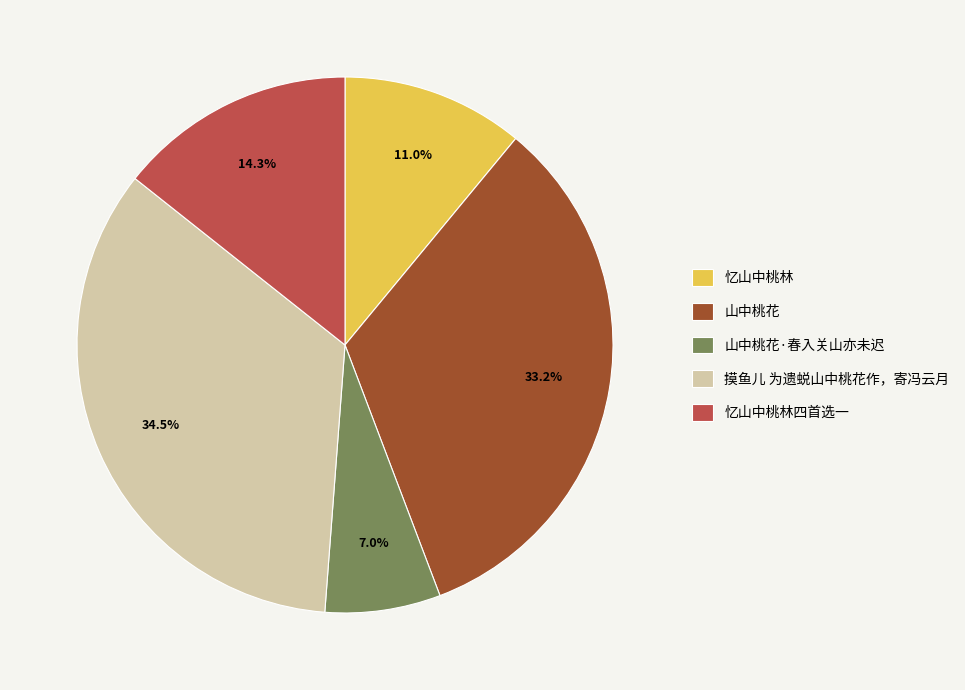

Rank the categories by value from highest to lowest.

摸鱼儿 为遗蜕山中桃花作，寄冯云月, 山中桃花, 忆山中桃林四首选一, 忆山中桃林, 山中桃花·春入关山亦未迟